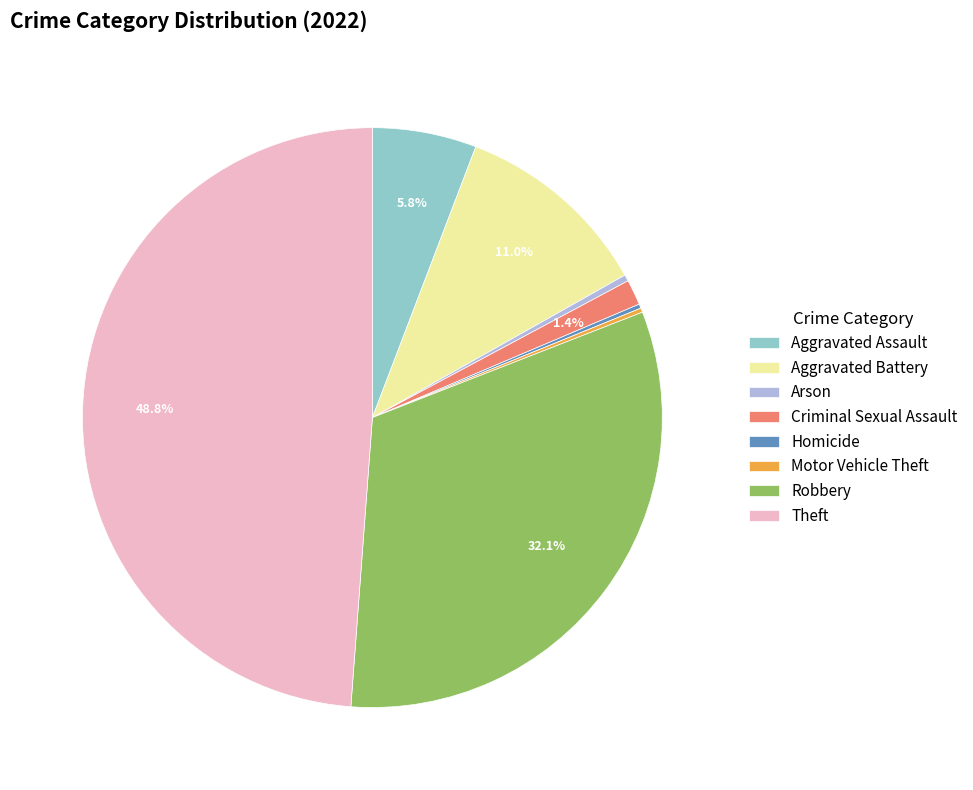

Which slice is the largest?

Theft